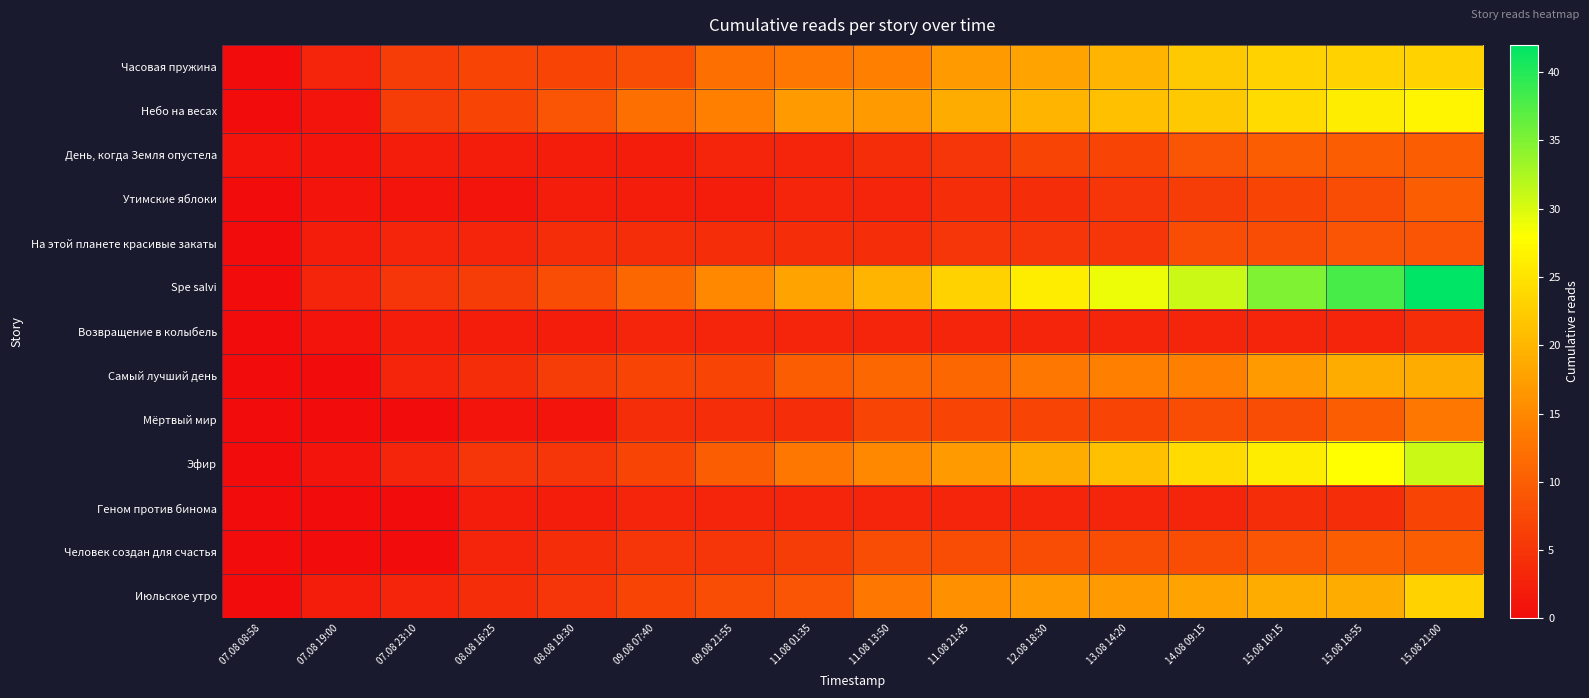

What is the maximum value shown in the chart?

42